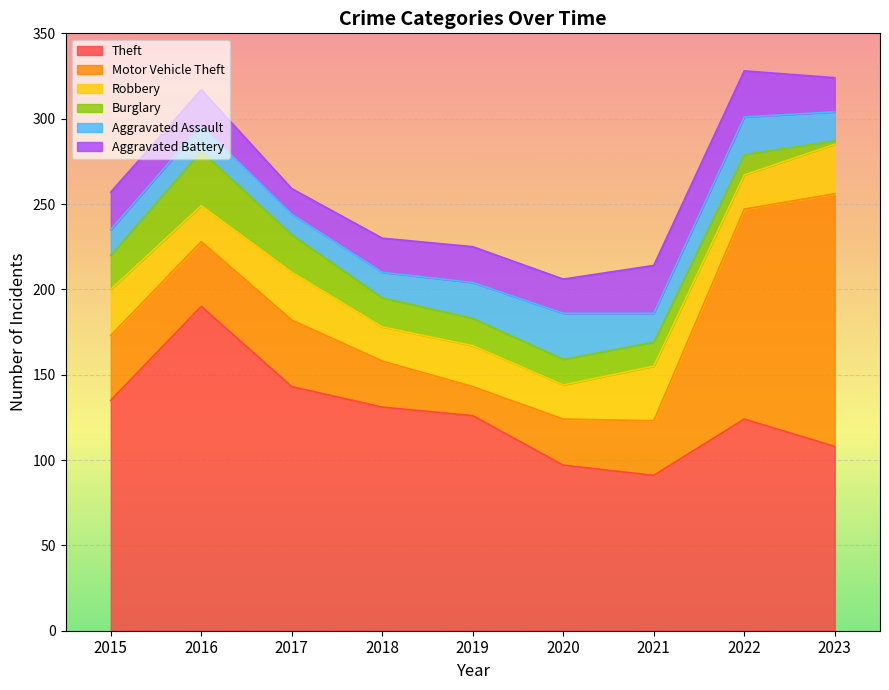

How many data points does each series have?

9